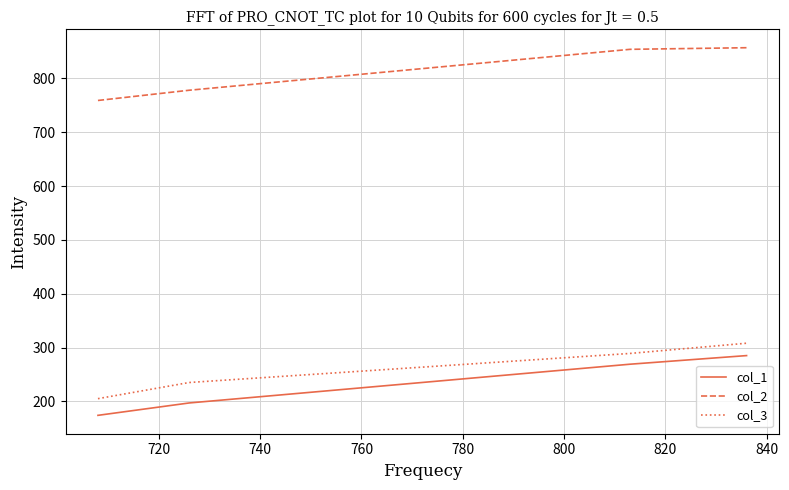

True or false: col_1 and col_2 intersect in this chart.

False